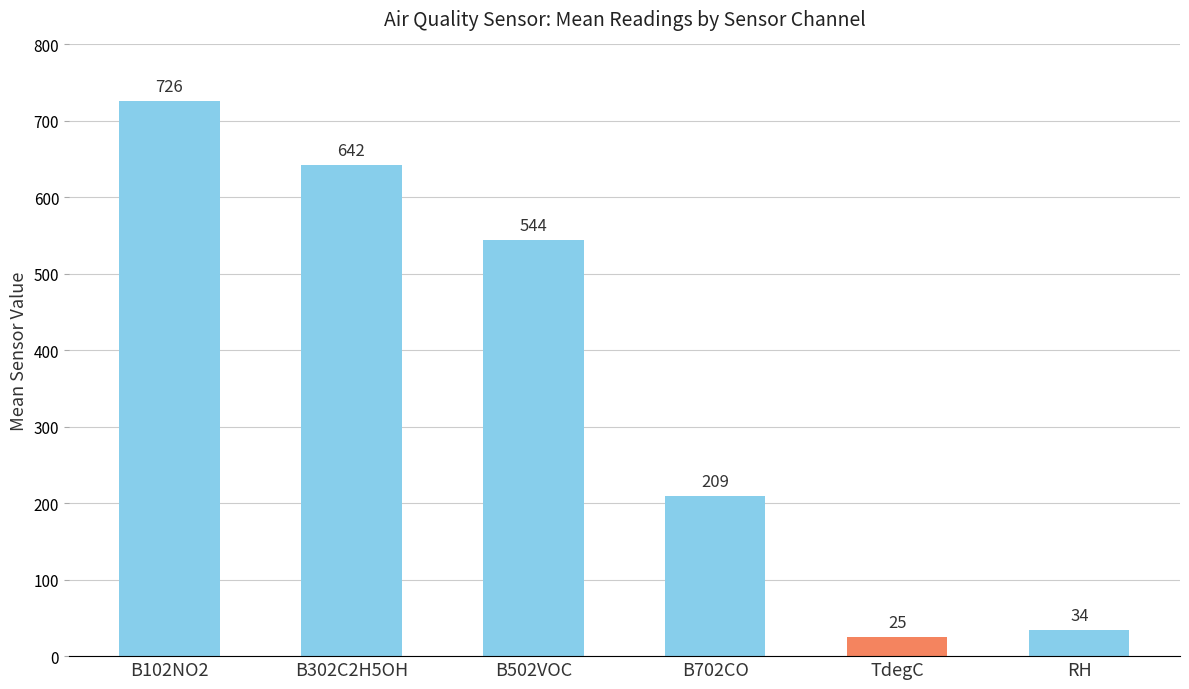

How many data points does each series have?

6